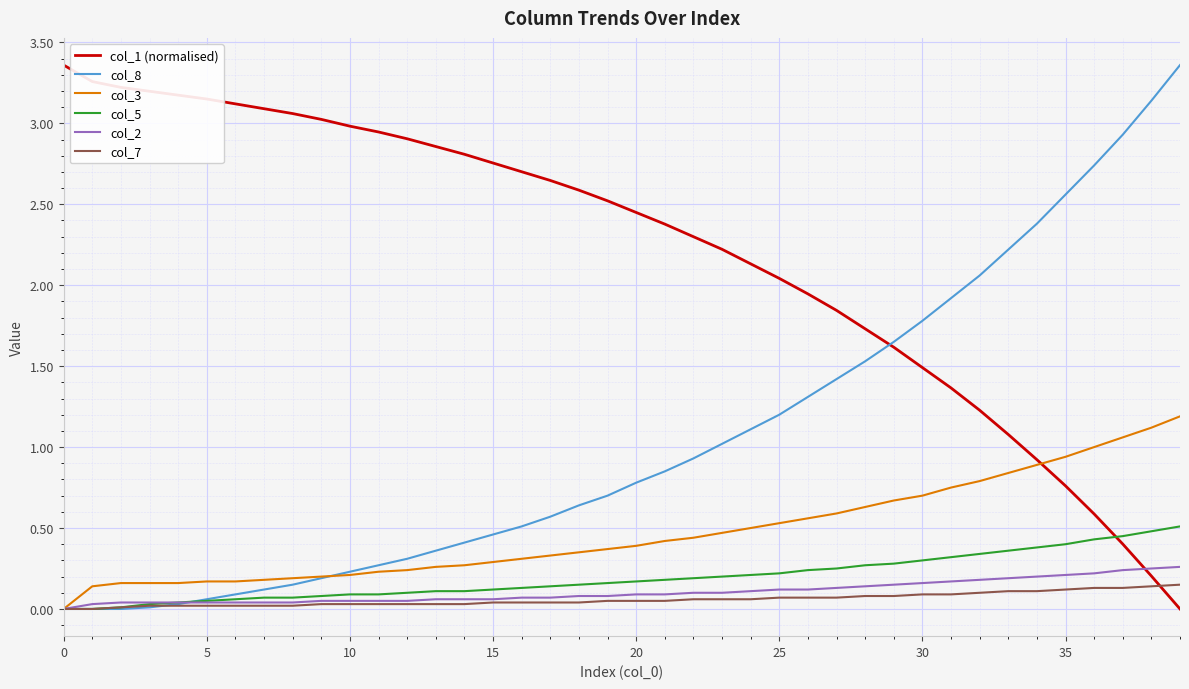

What is the value of the col_3 point at the 13th from the left?

0.2